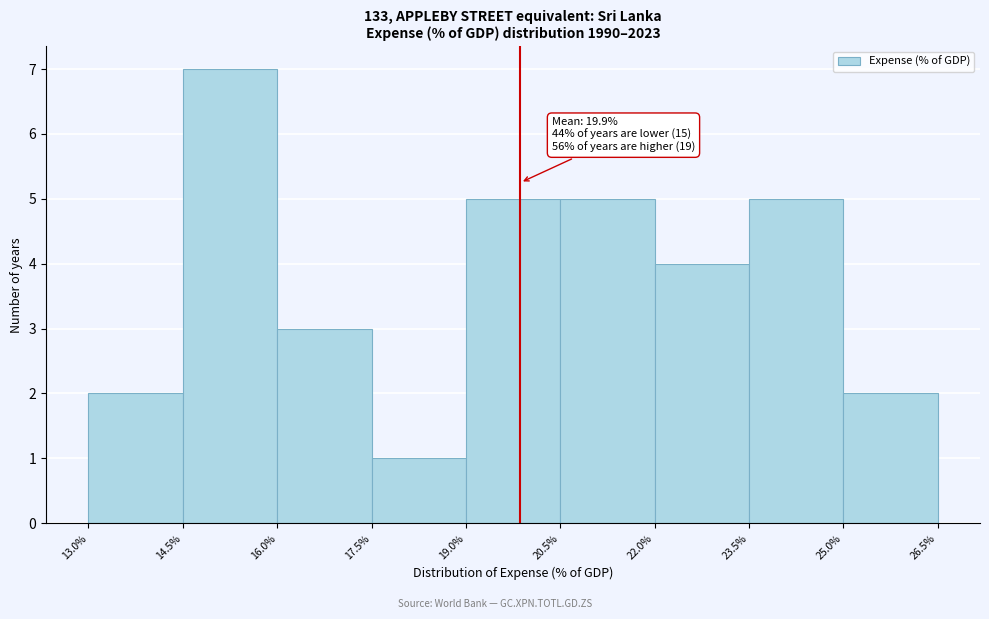

Over which range of the x-axis is the bar tallest?

14.5% to 16.0%